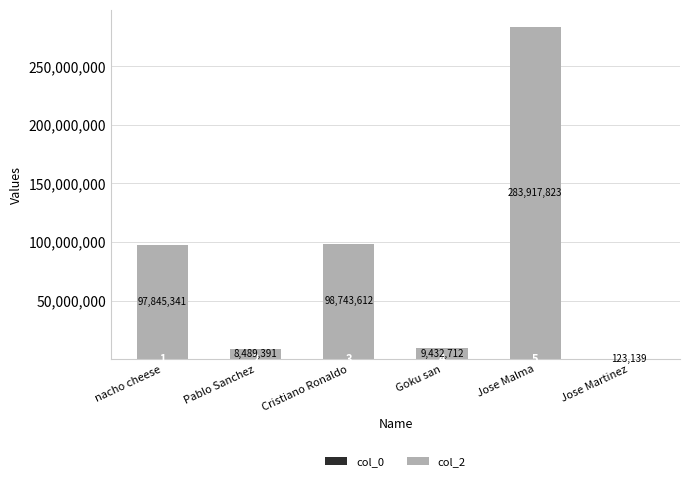

What is the total value across all series at Pablo Sanchez?

8489393